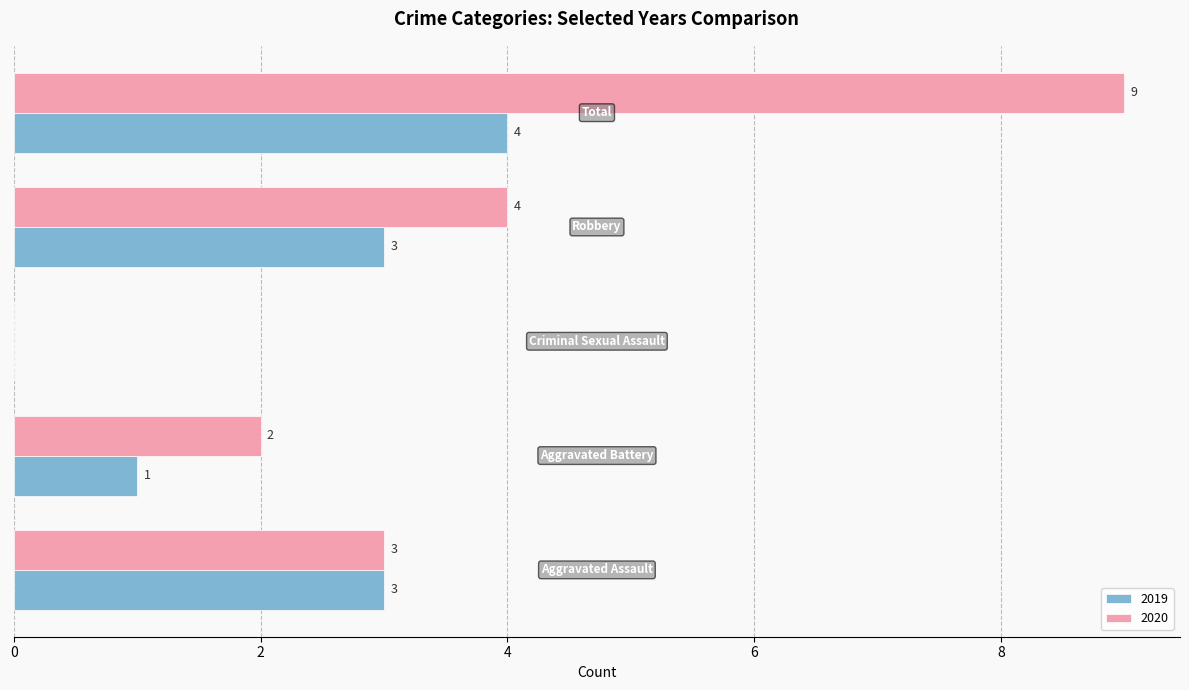

How many 2020 values are between 2 and 4?

3